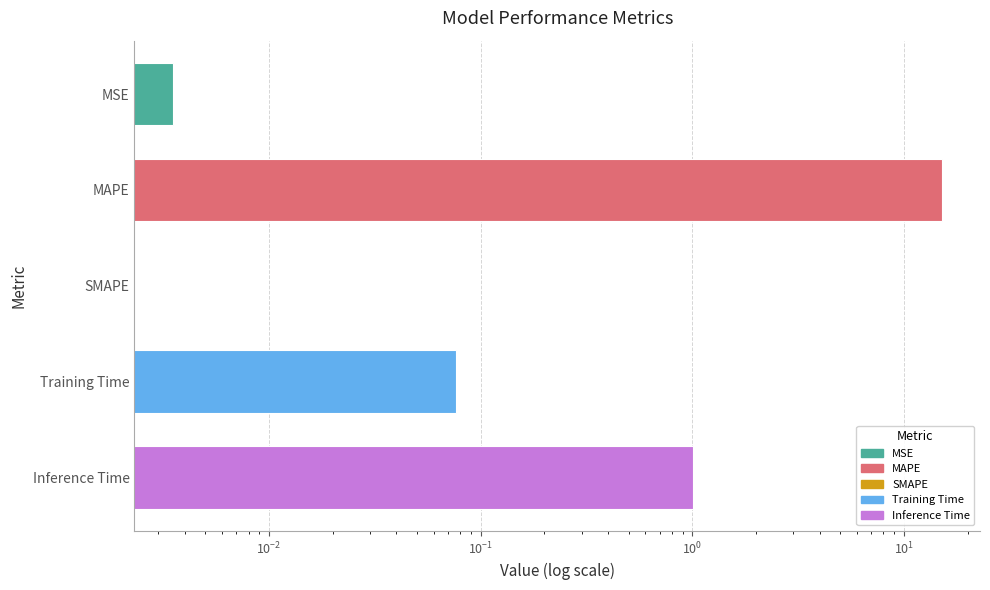

How many data points does each series have?

5